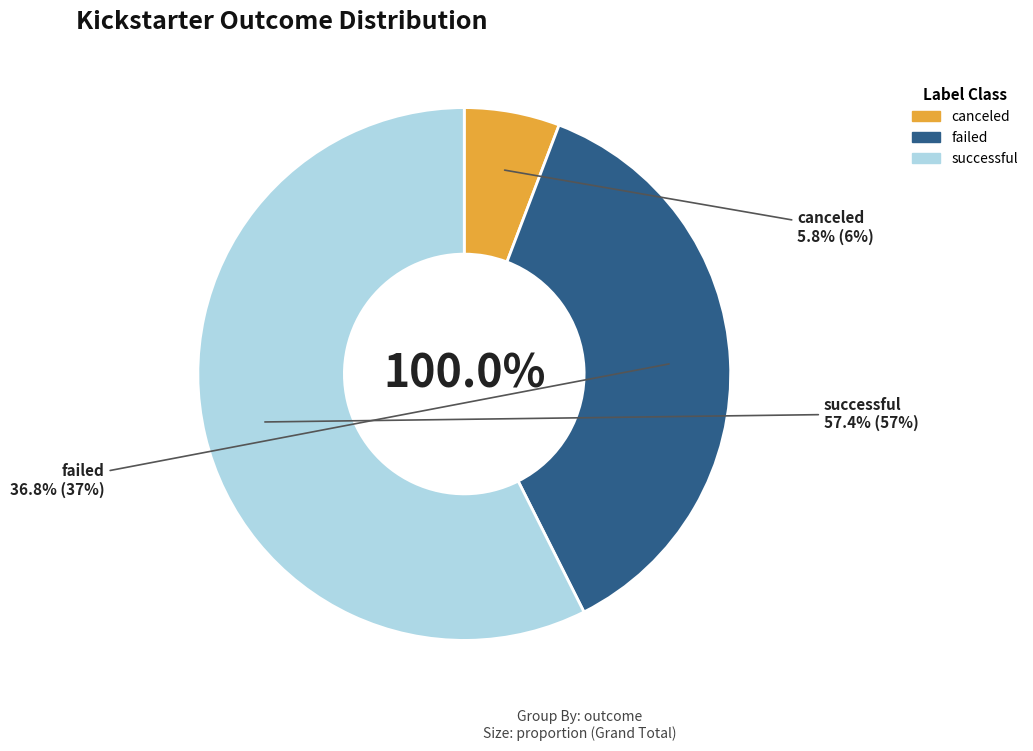

To the nearest percent, what percentage of the pie is canceled?

6%